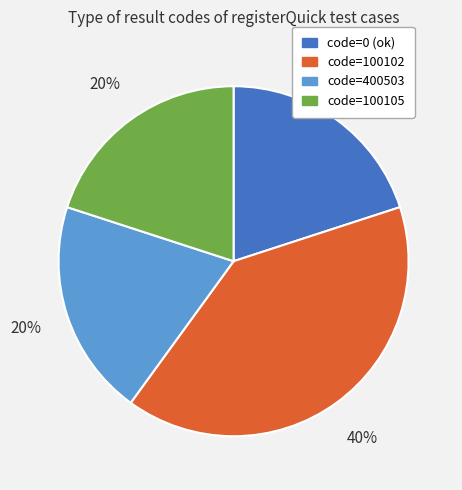

Does any single category account for the majority?

No